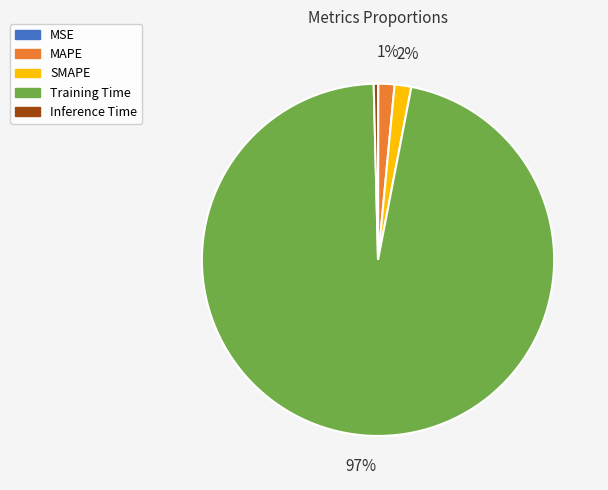

Is there any slice that represents more than half of the pie?

Yes